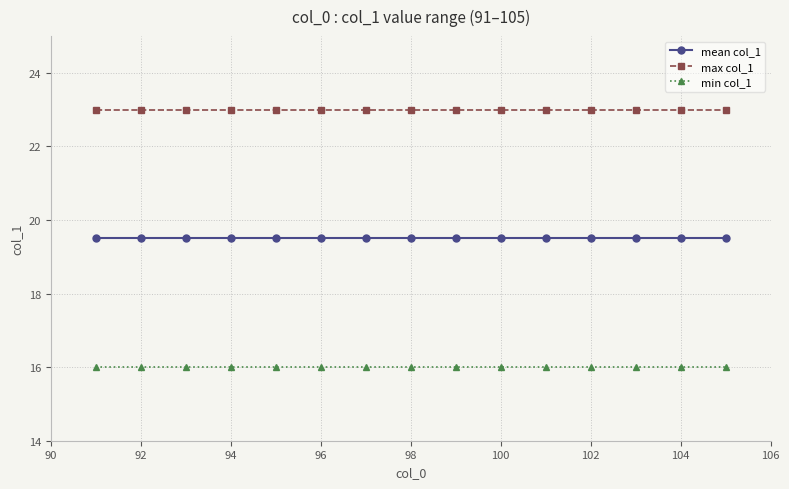

What is the maximum value shown in the chart?

23.0